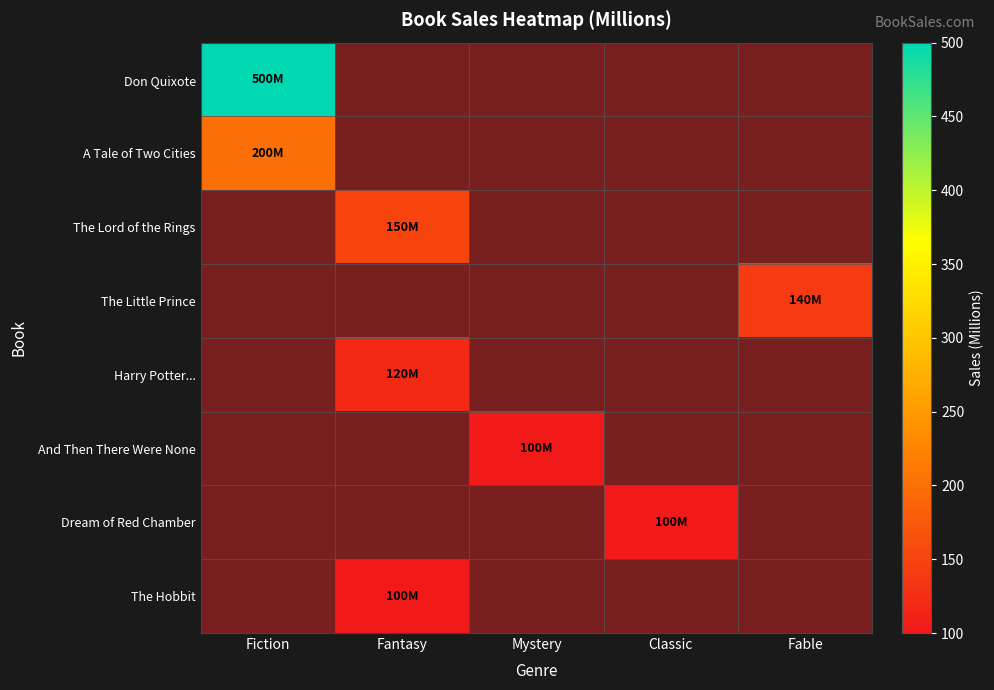

Which label corresponds to the smallest value in the chart?

Mystery